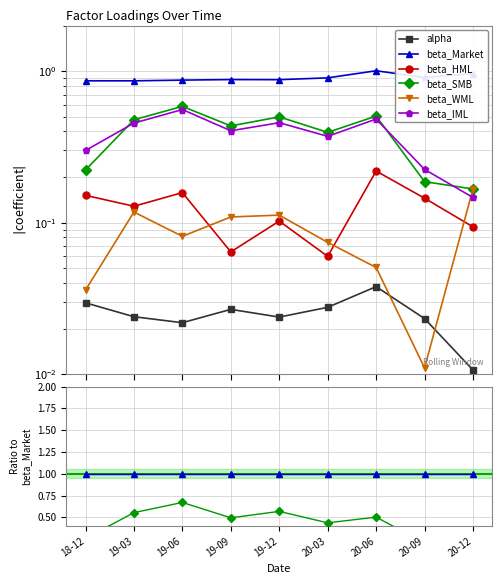

Which series has the widest spread of values?

beta_SMB